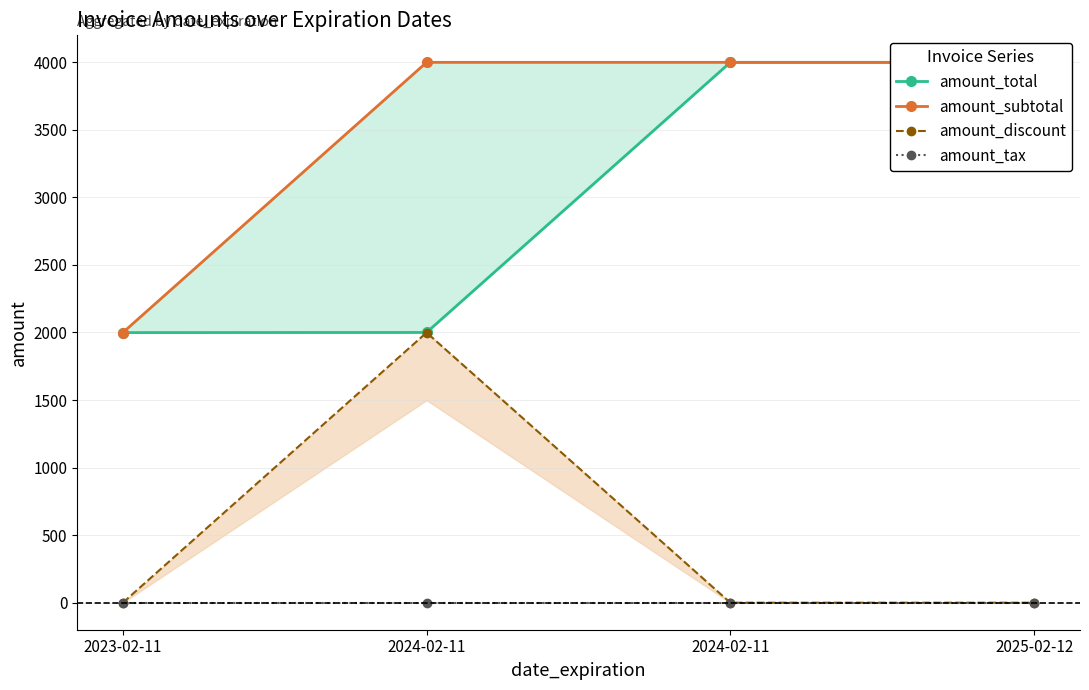

The value of amount_discount at 2024-02-11 is 1999. True or false?

True